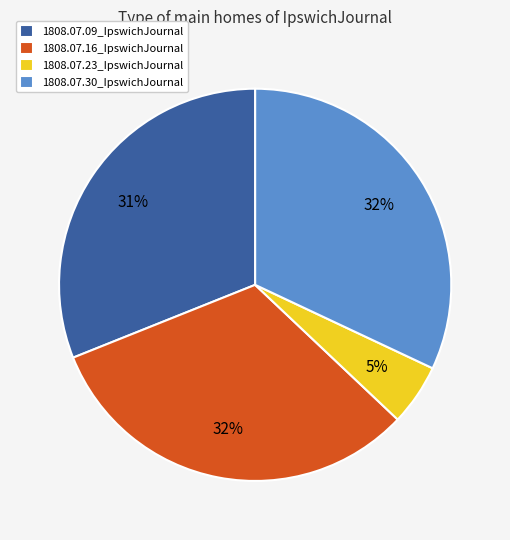

True or false: 1808.07.16_IpswichJournal accounts for 23% of the total.

False